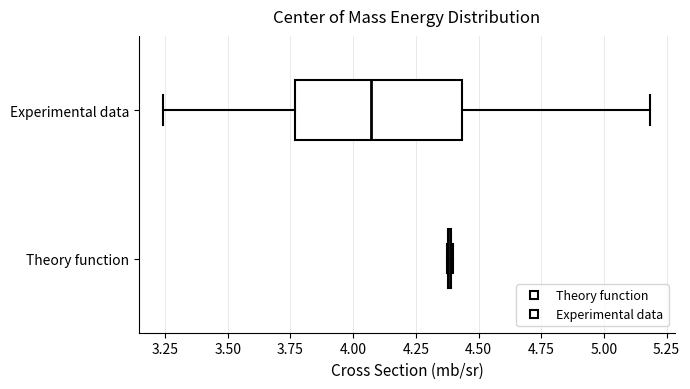

Comparing the boxes themselves (not the whiskers), which one is the widest?

Experimental data